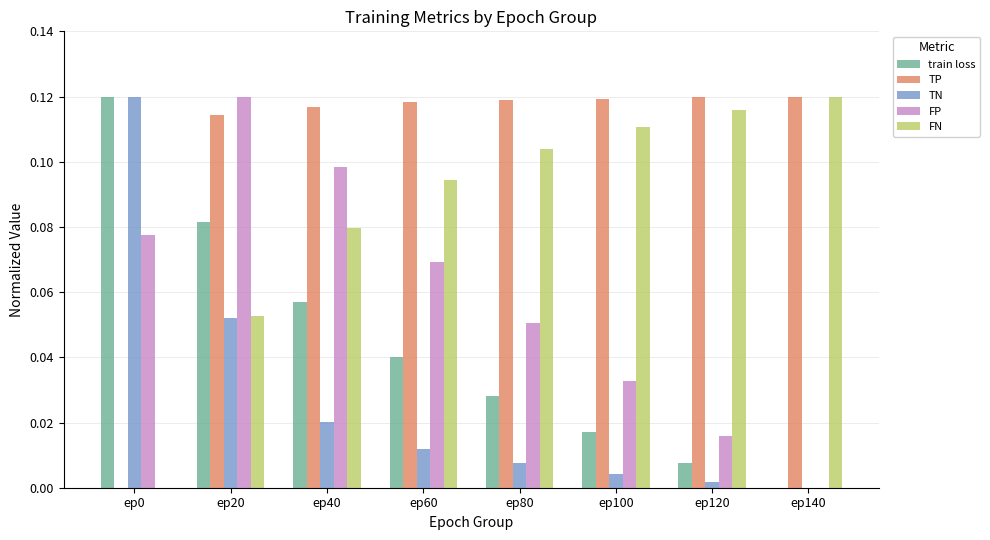

What is the sum of all train loss values?

0.4